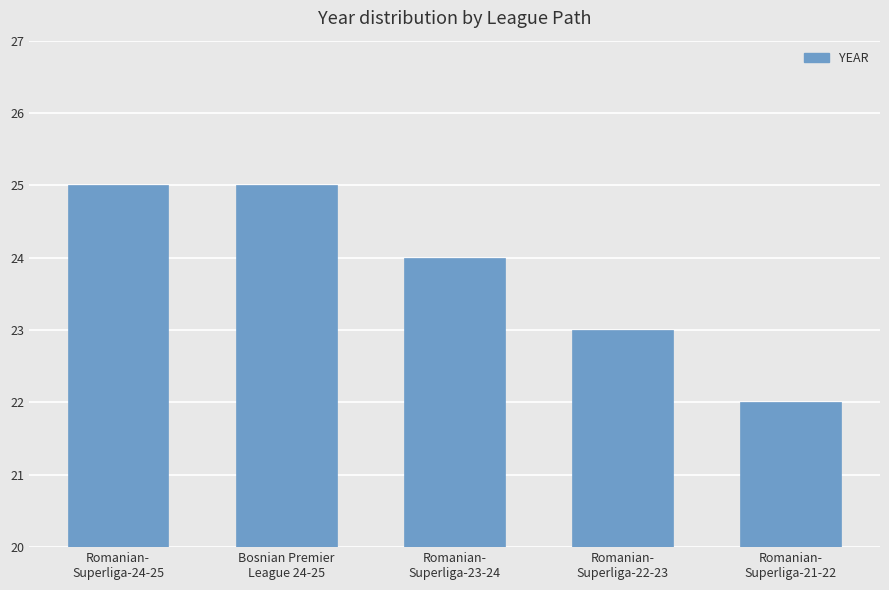

What is the difference between the maximum and minimum values?

3